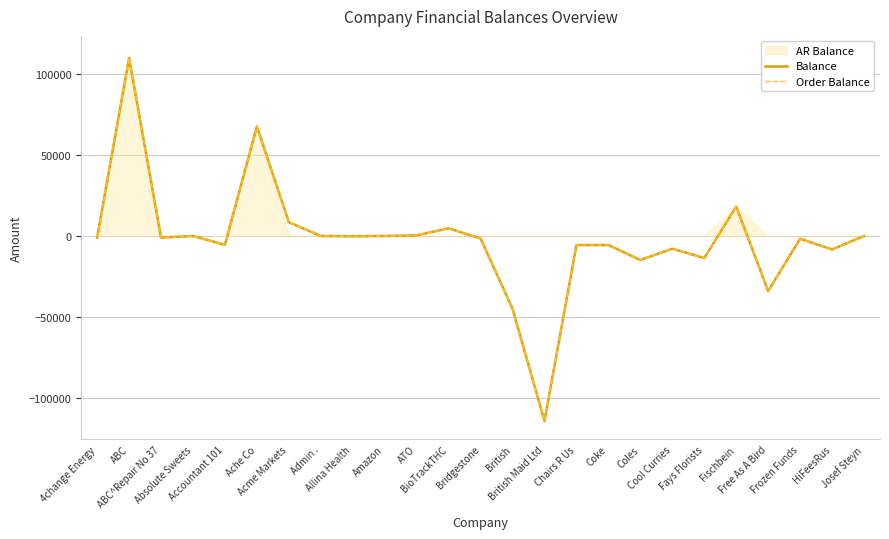

How many values in Order Balance are below zero?

15